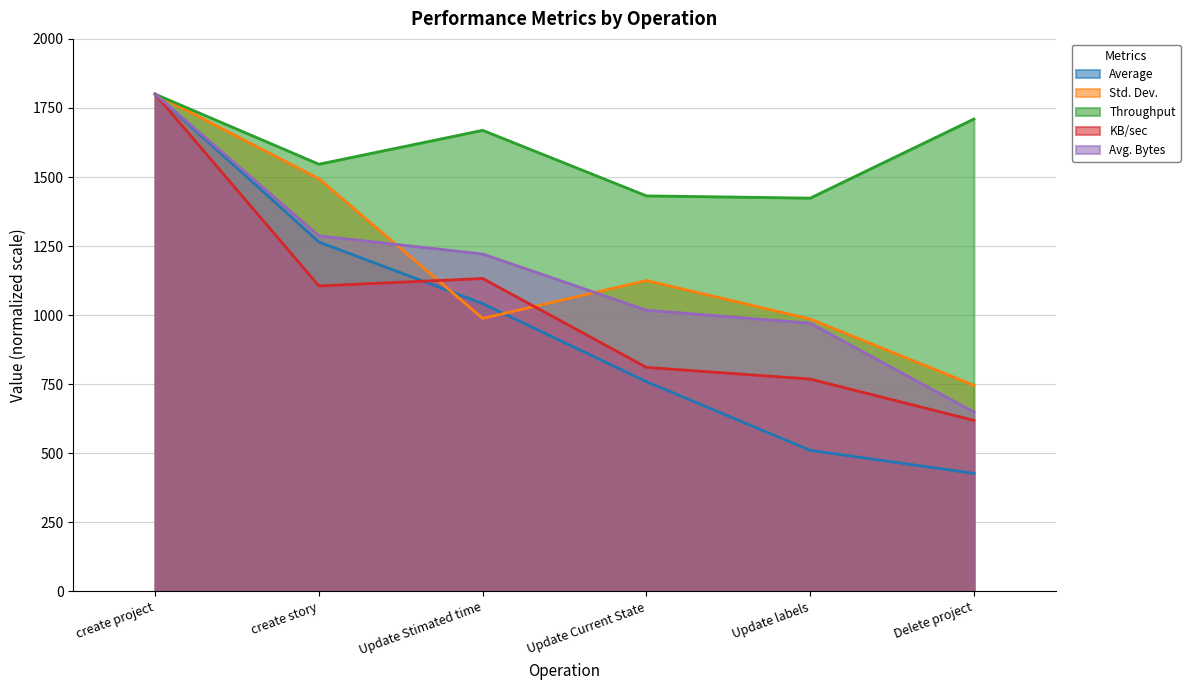

At which category does the chart reach its minimum across all series?

Delete project